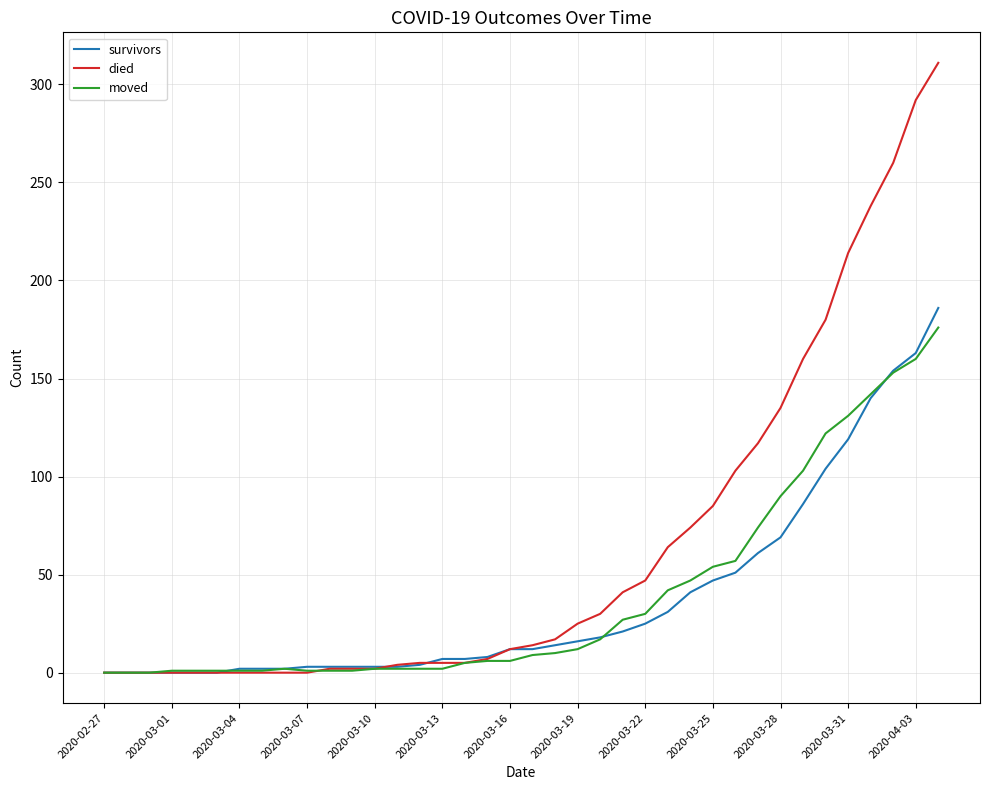

List the series in order of their peak value, lowest first.

moved, survivors, died